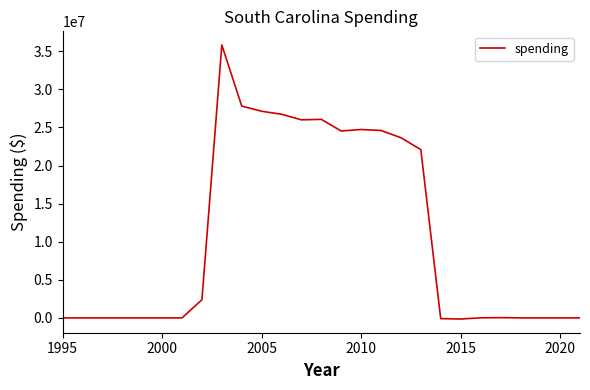

What is the maximum value shown in the chart?

35825181